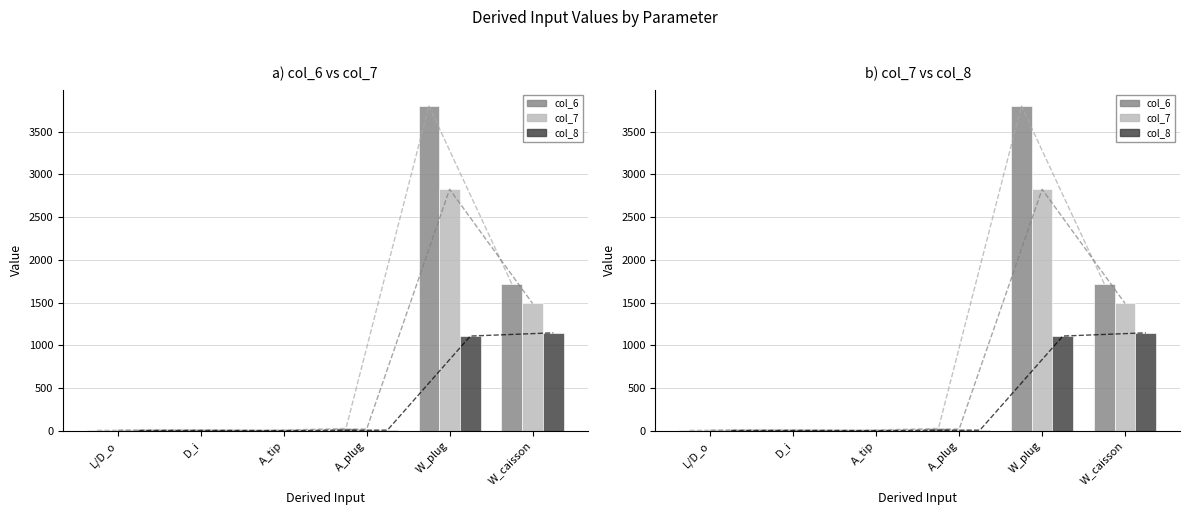

What is the spread (max minus min) of values at L/D_o?

3.0